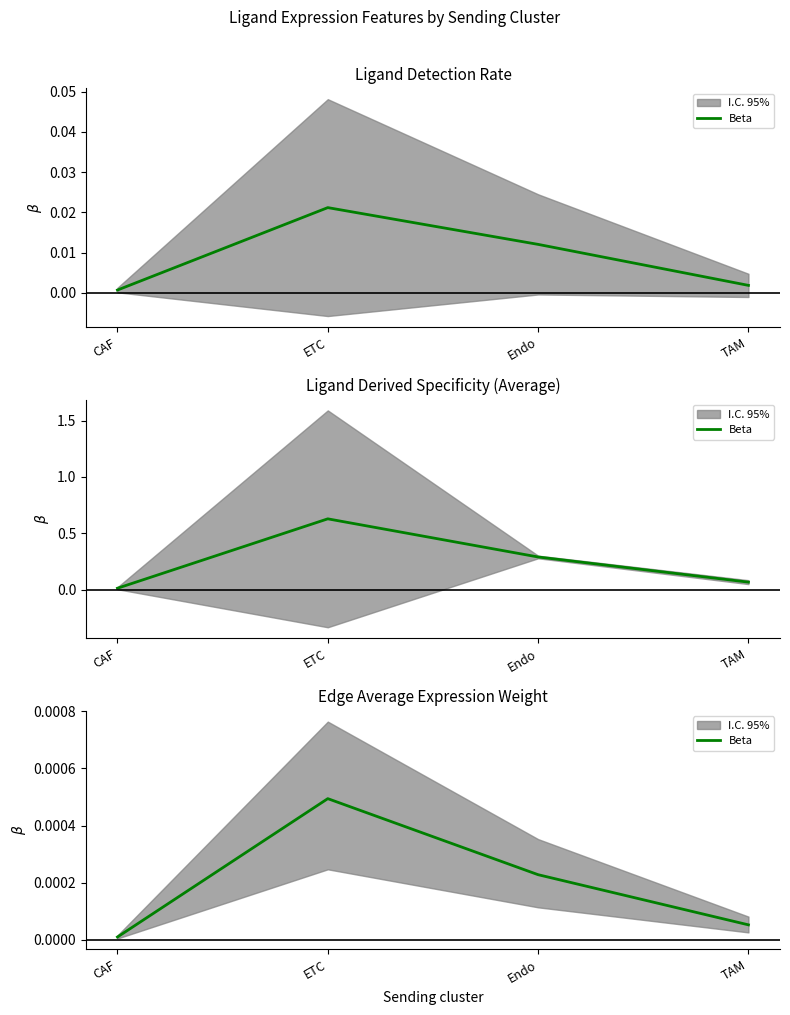

True or false: the data has more than 1 interior local peaks.

False